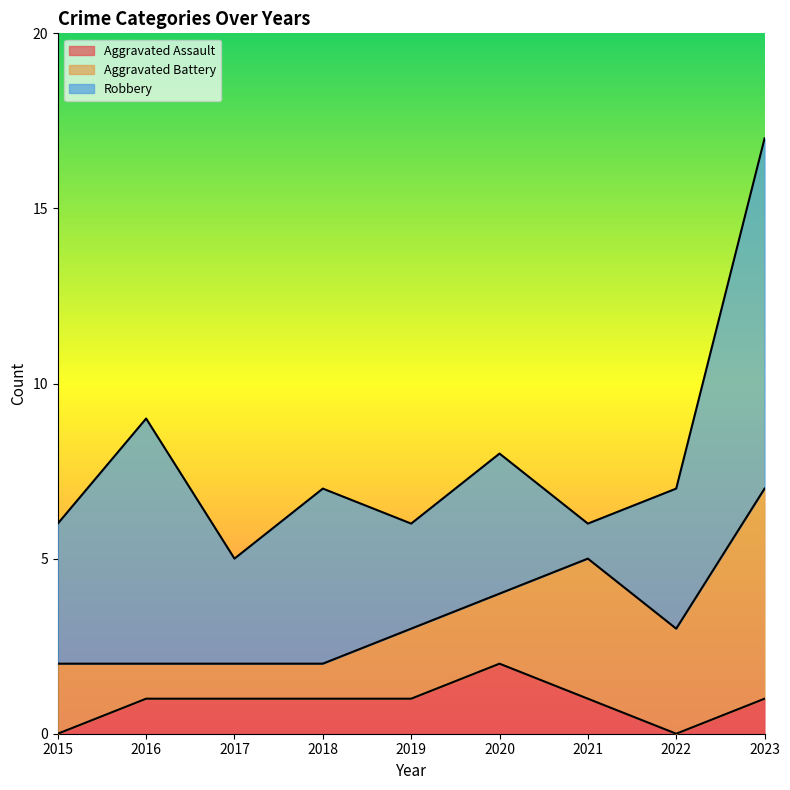

What is the sum of the Aggravated Assault values at 2022 and 2019?

1